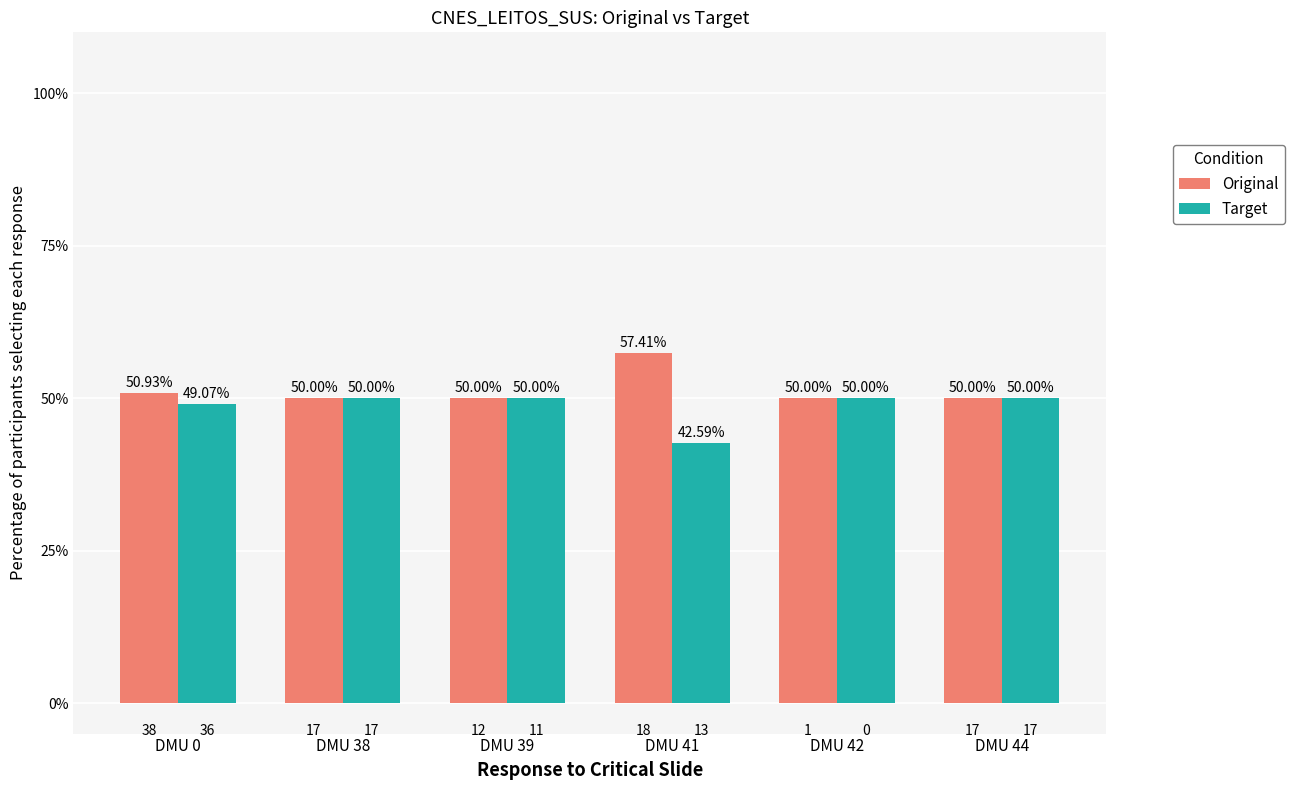

What are all the series names shown in the legend?

Original, Target